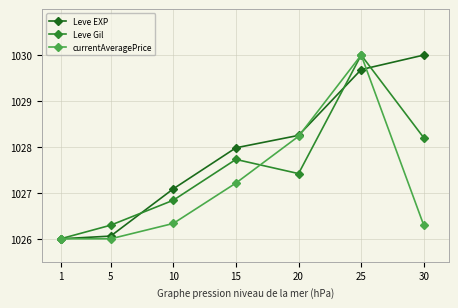

In currentAveragePrice, how many points are higher than both neighbors (excluding endpoints)?

1